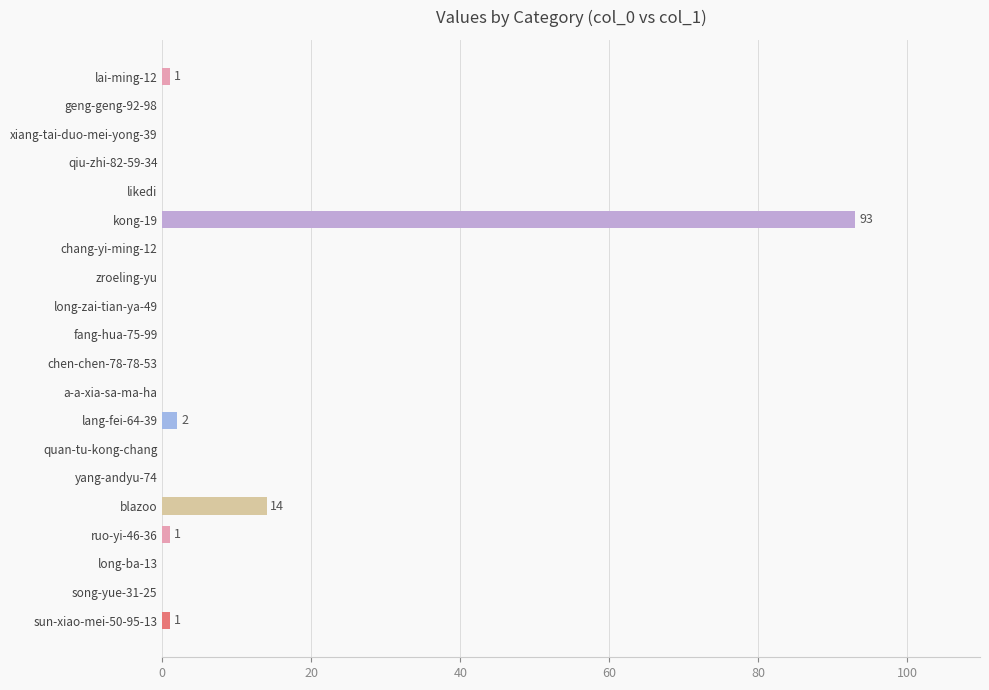

Reading bottom to top, what are all the values shown in this chart?

sun-xiao-mei-50-95-13=1	song-yue-31-25=0	long-ba-13=0	ruo-yi-46-36=1	blazoo=14	yang-andyu-74=0	quan-tu-kong-chang=0	lang-fei-64-39=2	a-a-xia-sa-ma-ha=0	chen-chen-78-78-53=0	fang-hua-75-99=0	long-zai-tian-ya-49=0	zroeling-yu=0	chang-yi-ming-12=0	kong-19=93	likedi=0	qiu-zhi-82-59-34=0	xiang-tai-duo-mei-yong-39=0	geng-geng-92-98=0	lai-ming-12=1